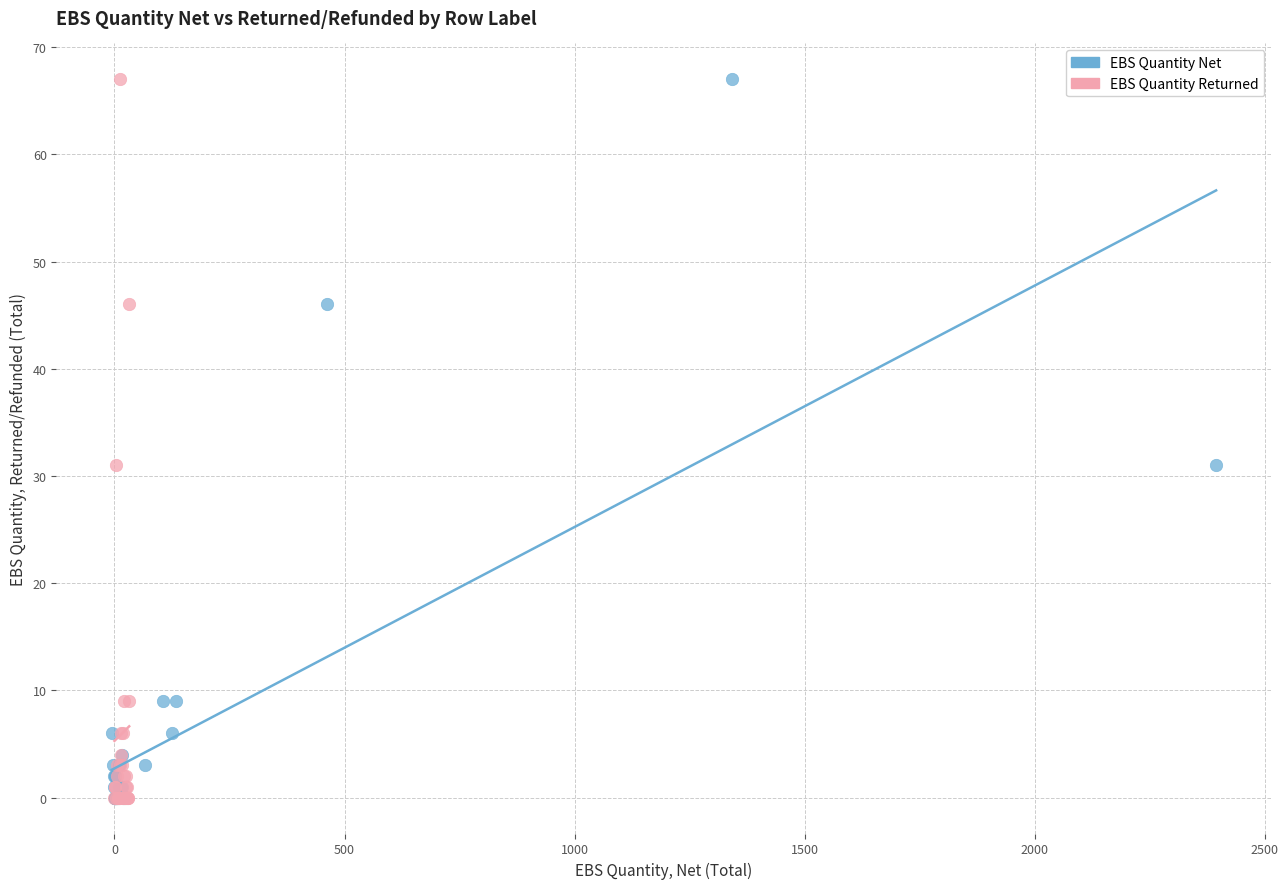

What are all the series names shown in the legend?

EBS Quantity Net, EBS Quantity Returned